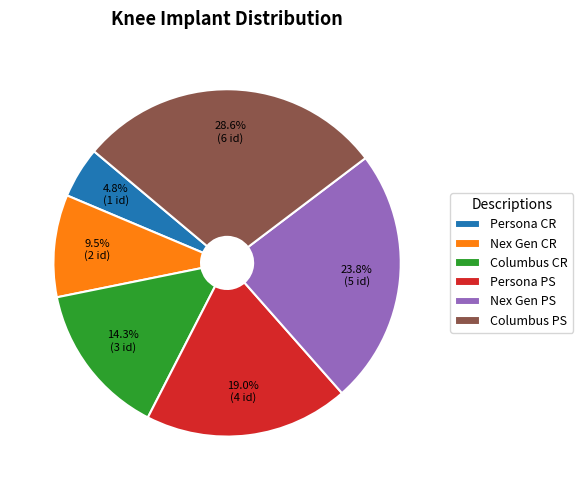

The Persona PS slice represents 19% of the pie. True or false?

True